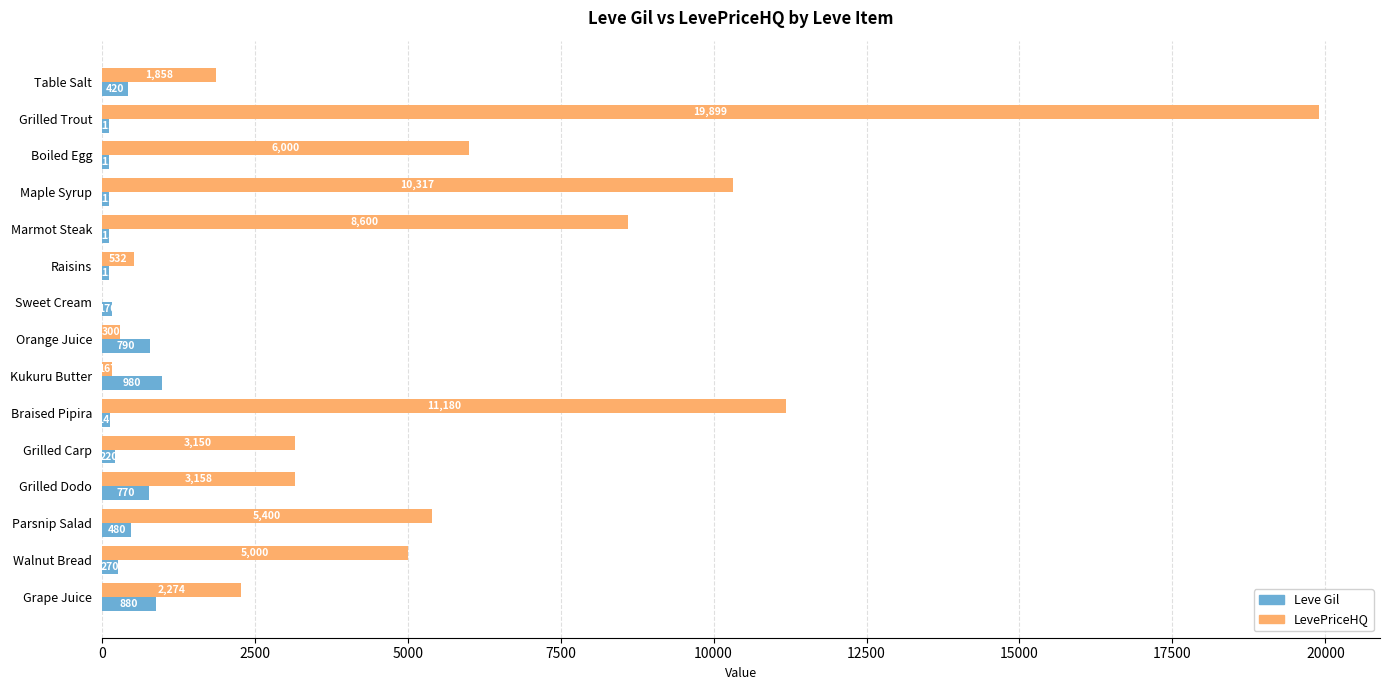

How many categories are shown in the chart?

15